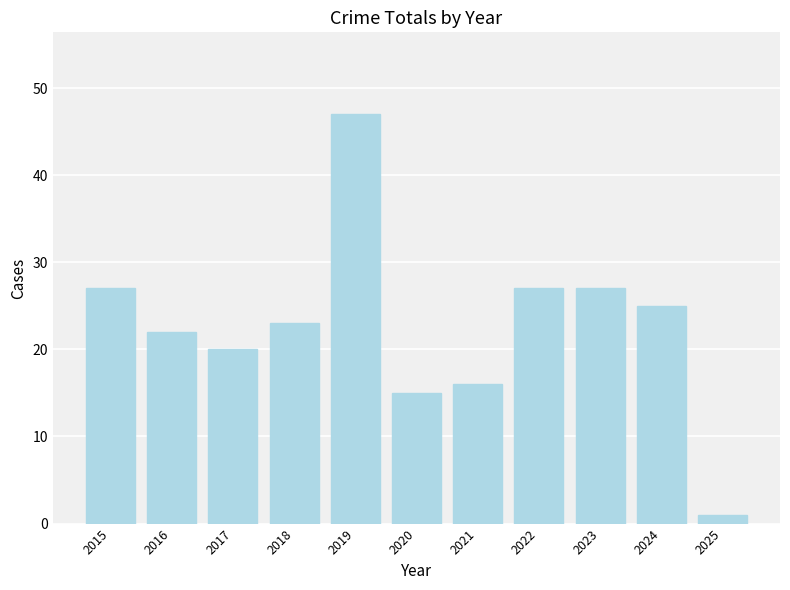

What value does the data have at 2022?

27